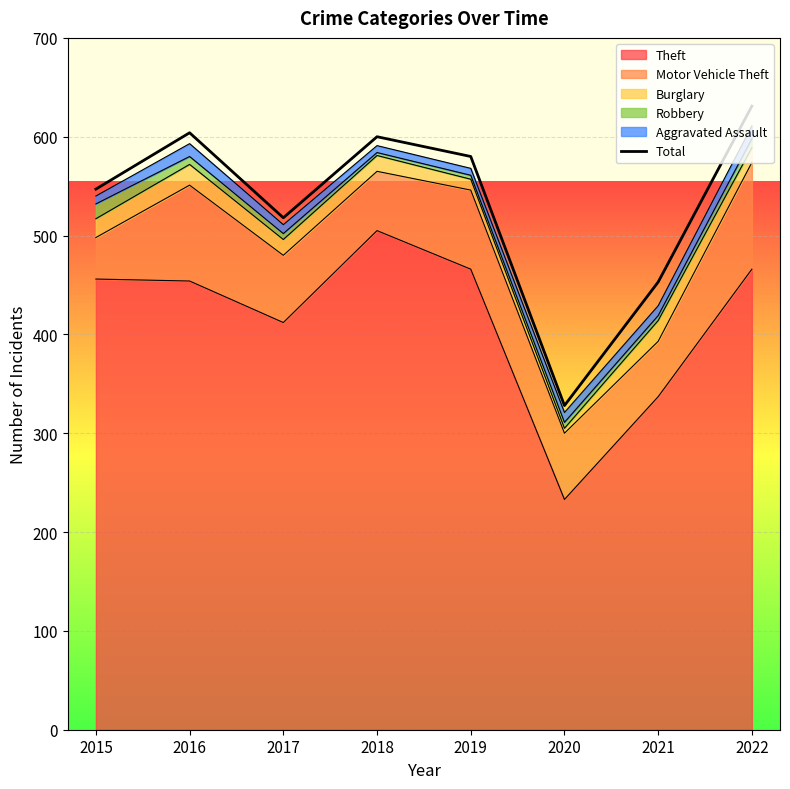

Where is the data nearest to the value 479?

2021